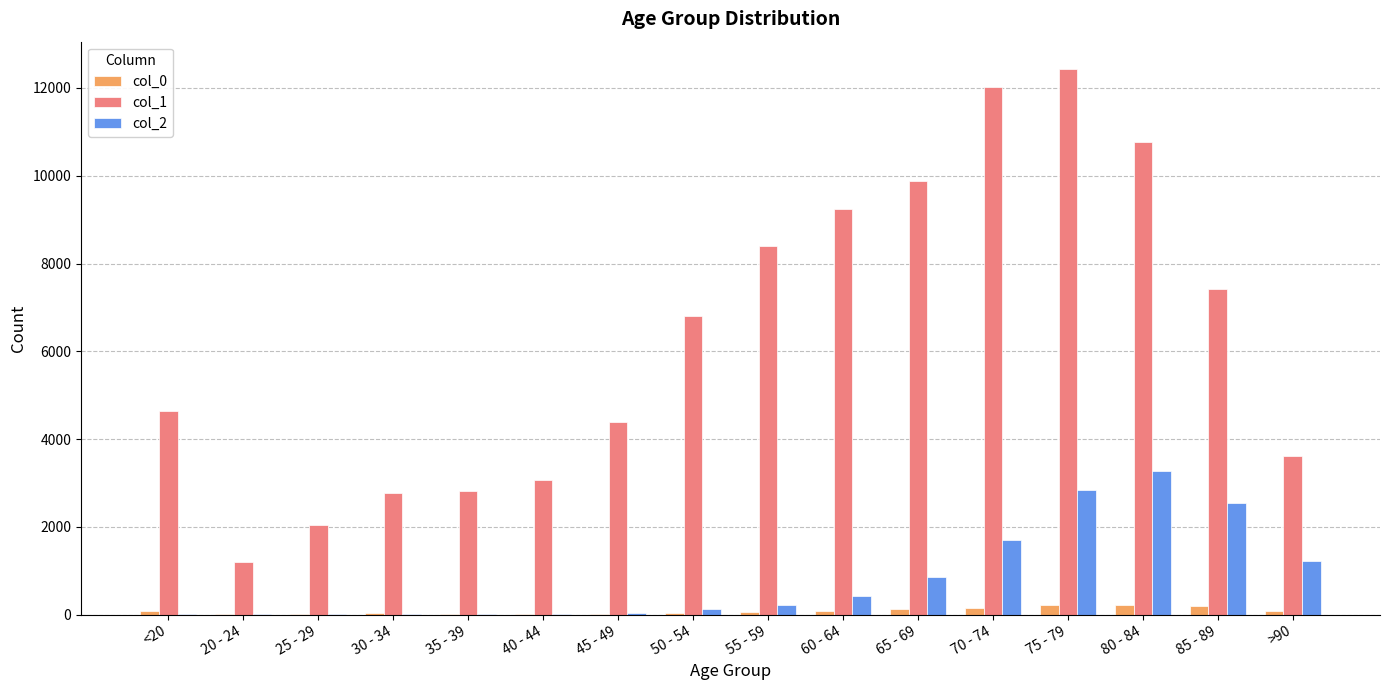

What is the greatest value displayed?

12434